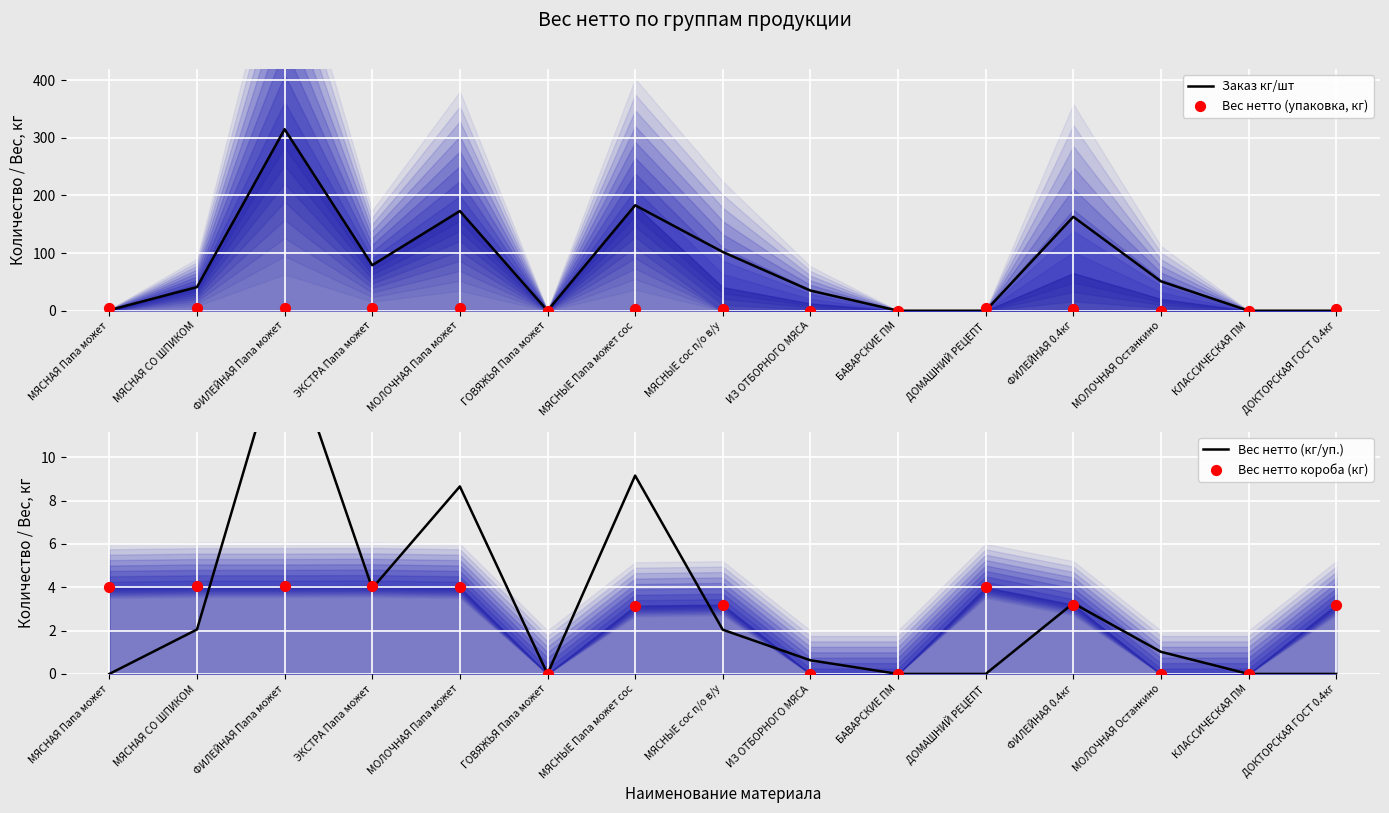

Which series reaches the maximum Y coordinate?

Заказ кг/шт